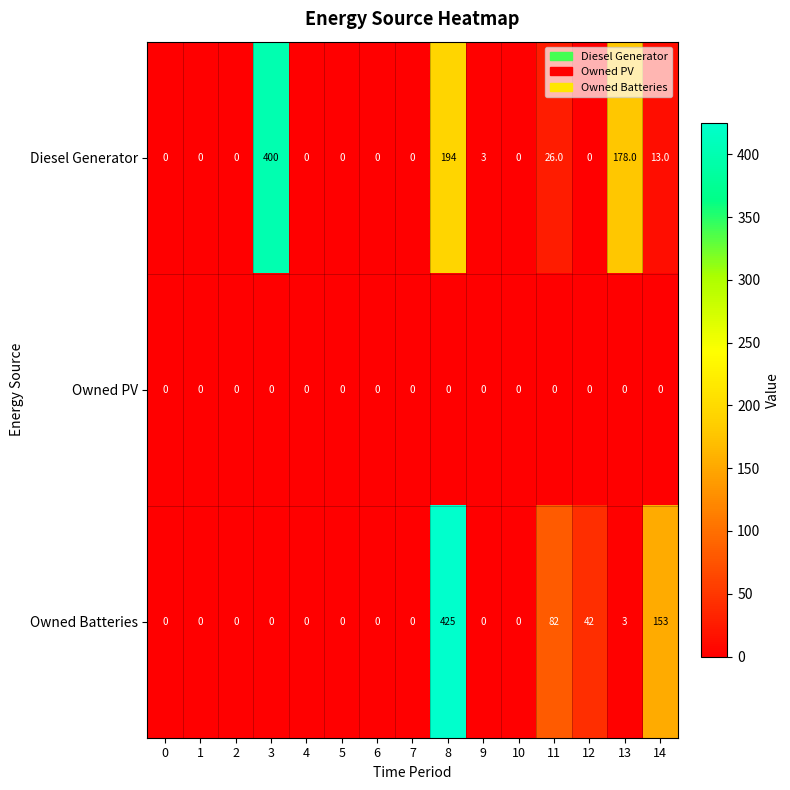

What is the sum of all Owned Batteries values?

705